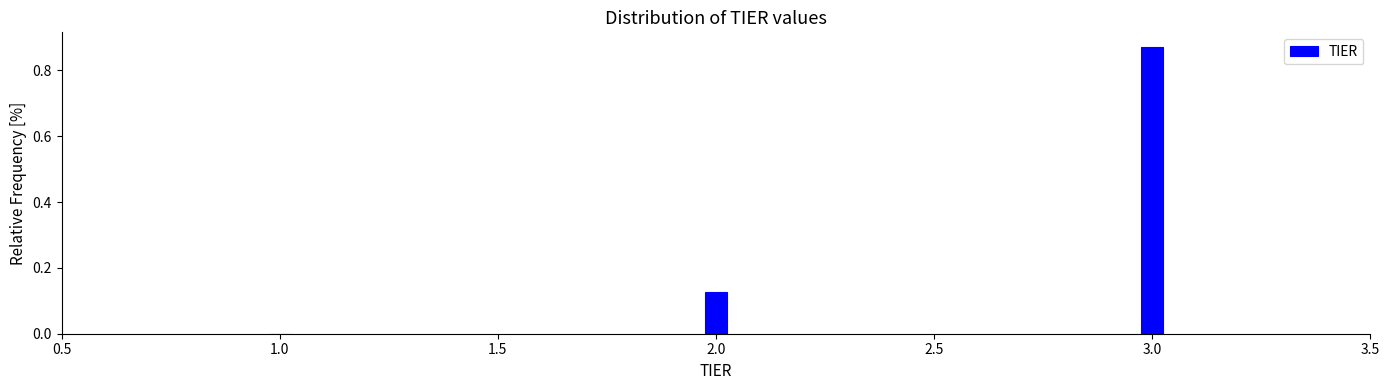

What is the sum of all values?

1.0